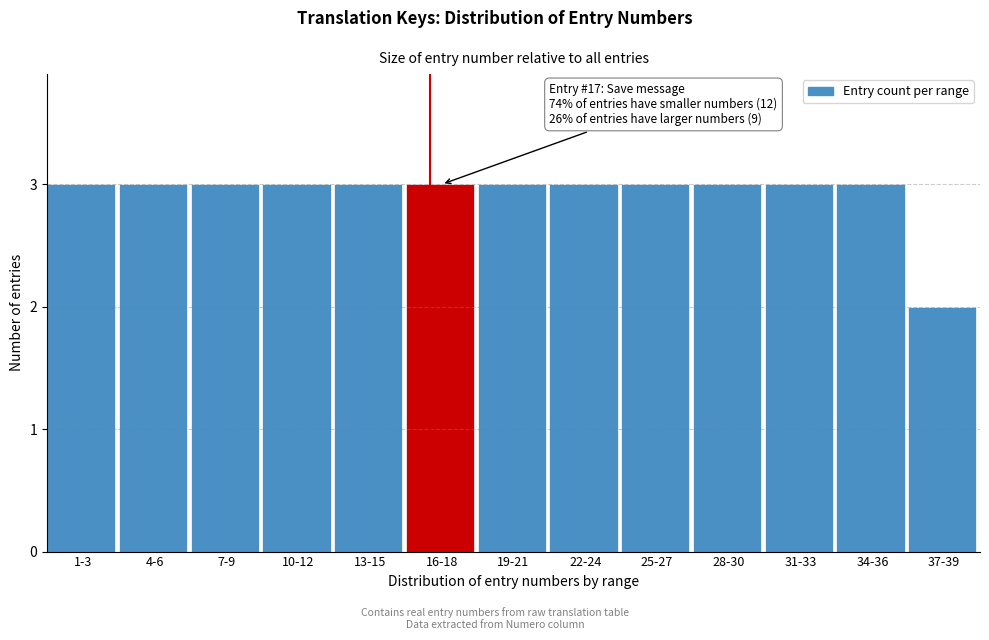

Reading right to left, transcribe all the data shown in this chart.

37-39=2	34-36=3	31-33=3	28-30=3	25-27=3	22-24=3	19-21=3	16-18=3	13-15=3	10-12=3	7-9=3	4-6=3	1-3=3